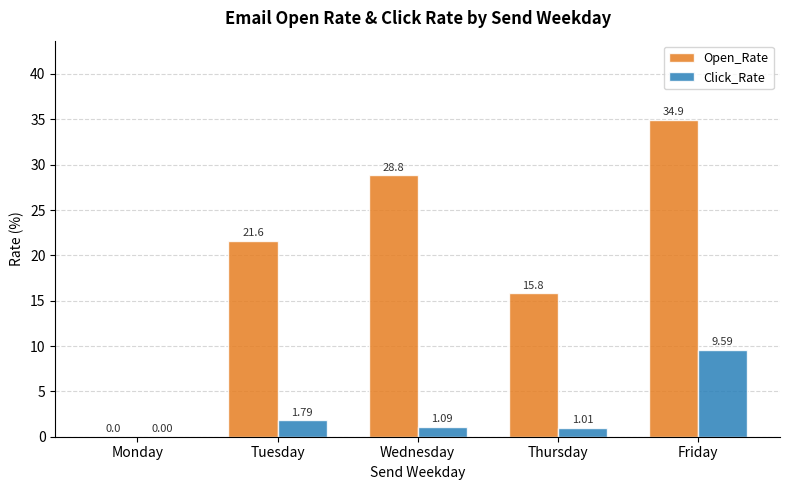

At which category is the sum across all series the highest?

Friday